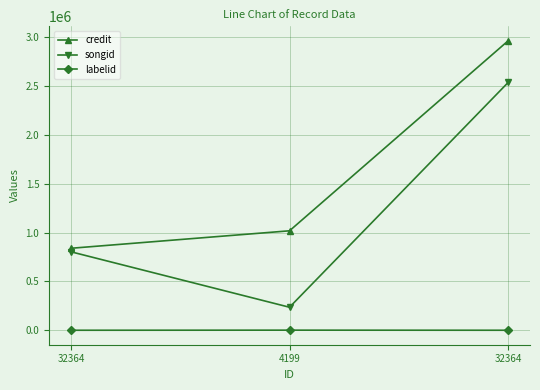

How many values in the credit series are below 1017590?

1